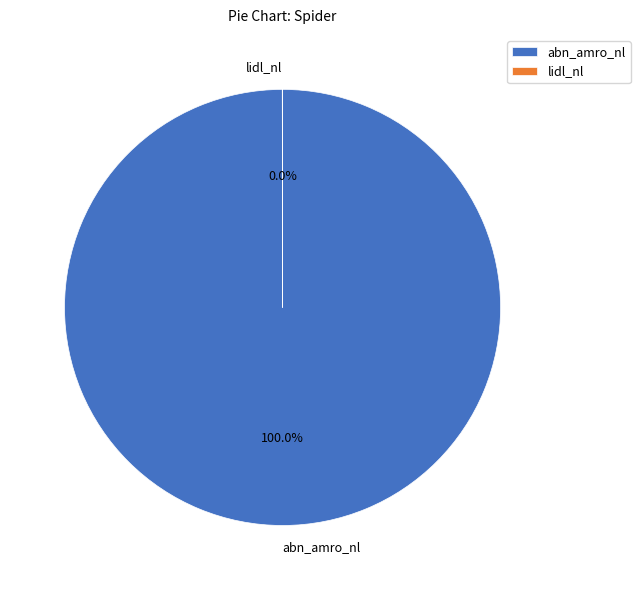

Does abn_amro_nl represent more than half of the total?

Yes